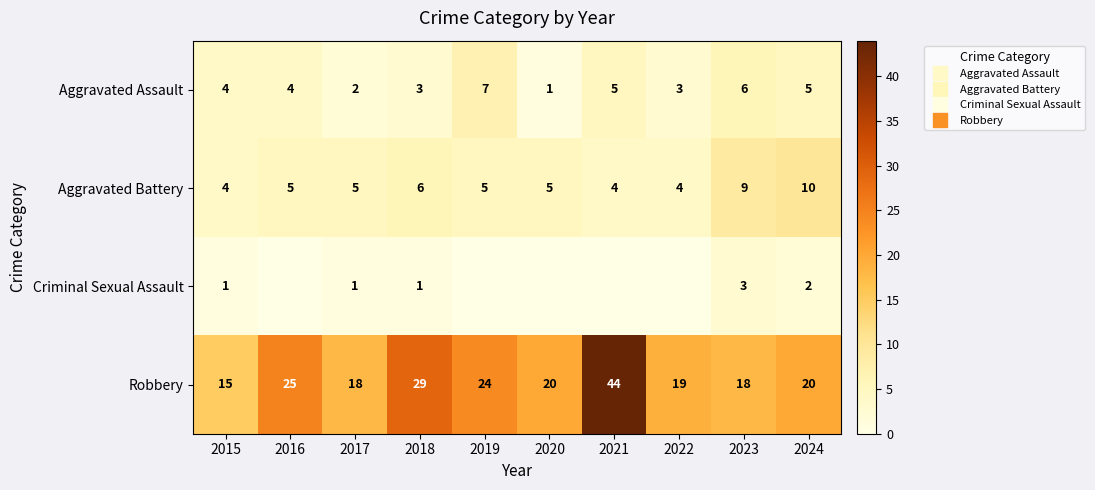

Rank the series by their maximum value, from lowest to highest.

Criminal Sexual Assault, Aggravated Assault, Aggravated Battery, Robbery